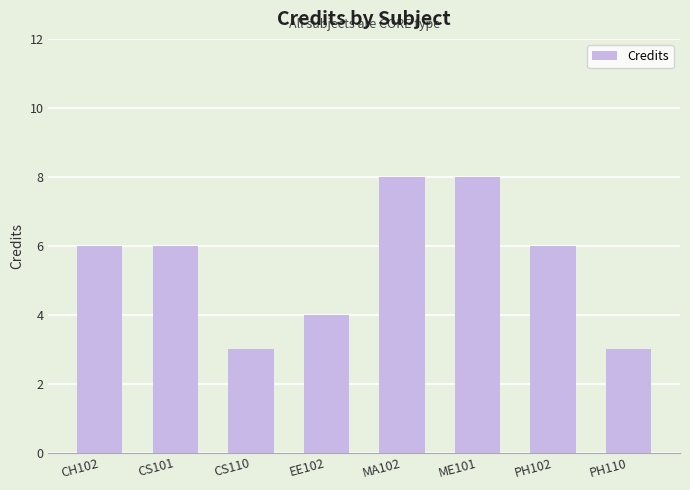

What is the value of the 8th bar from the left?

3